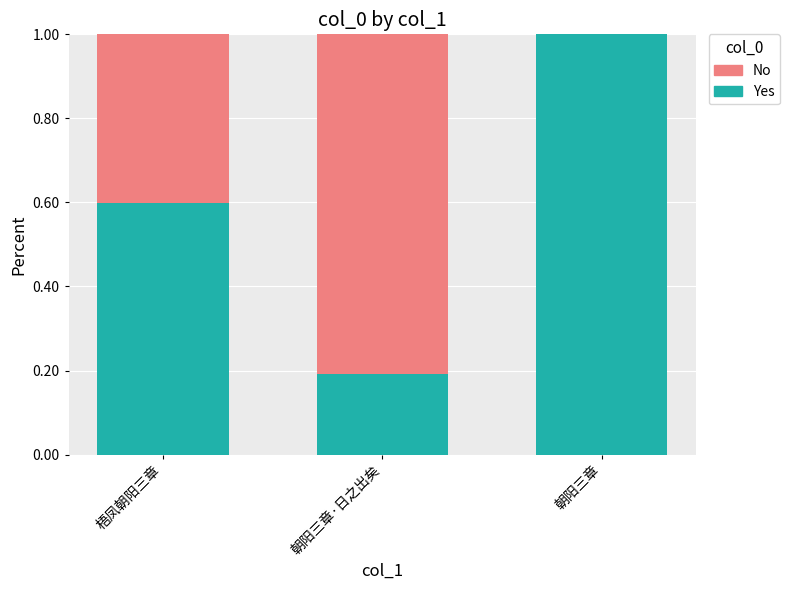

Reading left to right, what are the values for Yes?

梧凤朝阳三章=0.6	朝阳三章·日之出矣=0.2	朝阳三章=1.0